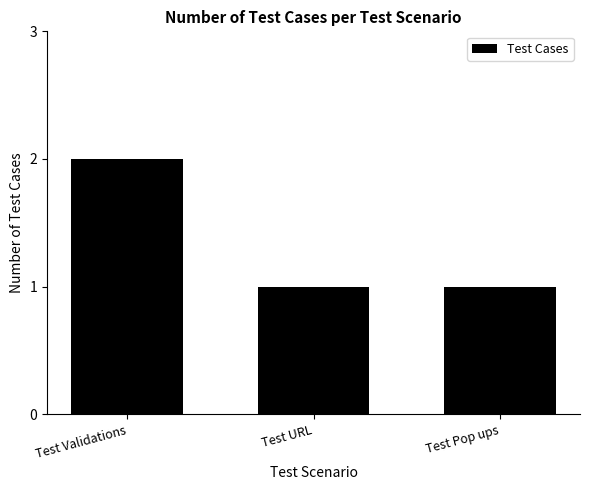

Count the values in the range 1 to 2.

3